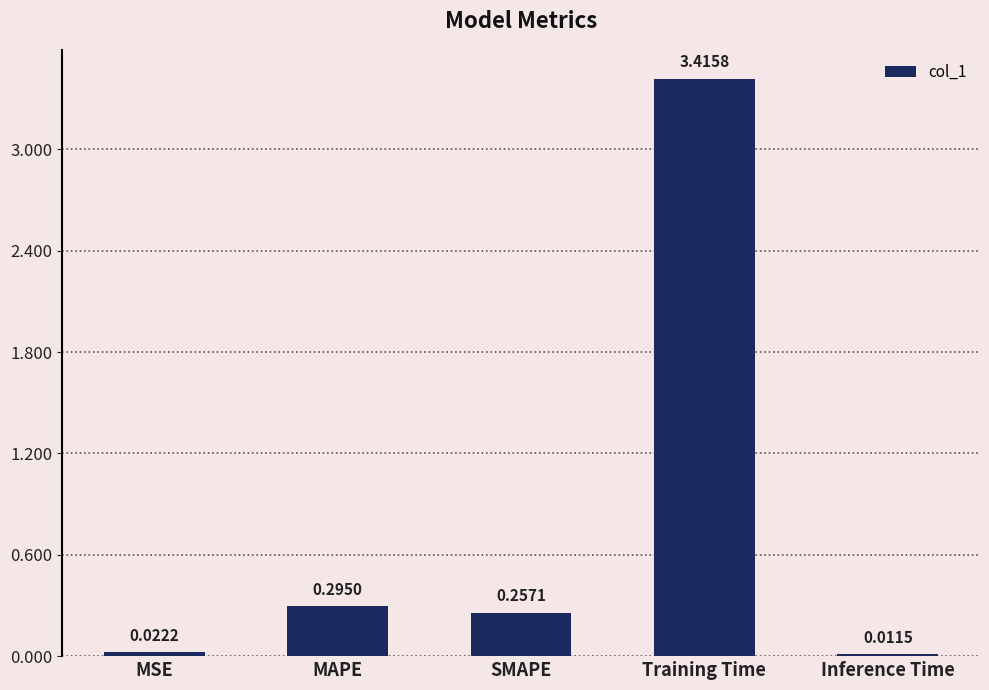

Rank the categories by value from highest to lowest.

Training Time, MAPE, SMAPE, MSE, Inference Time